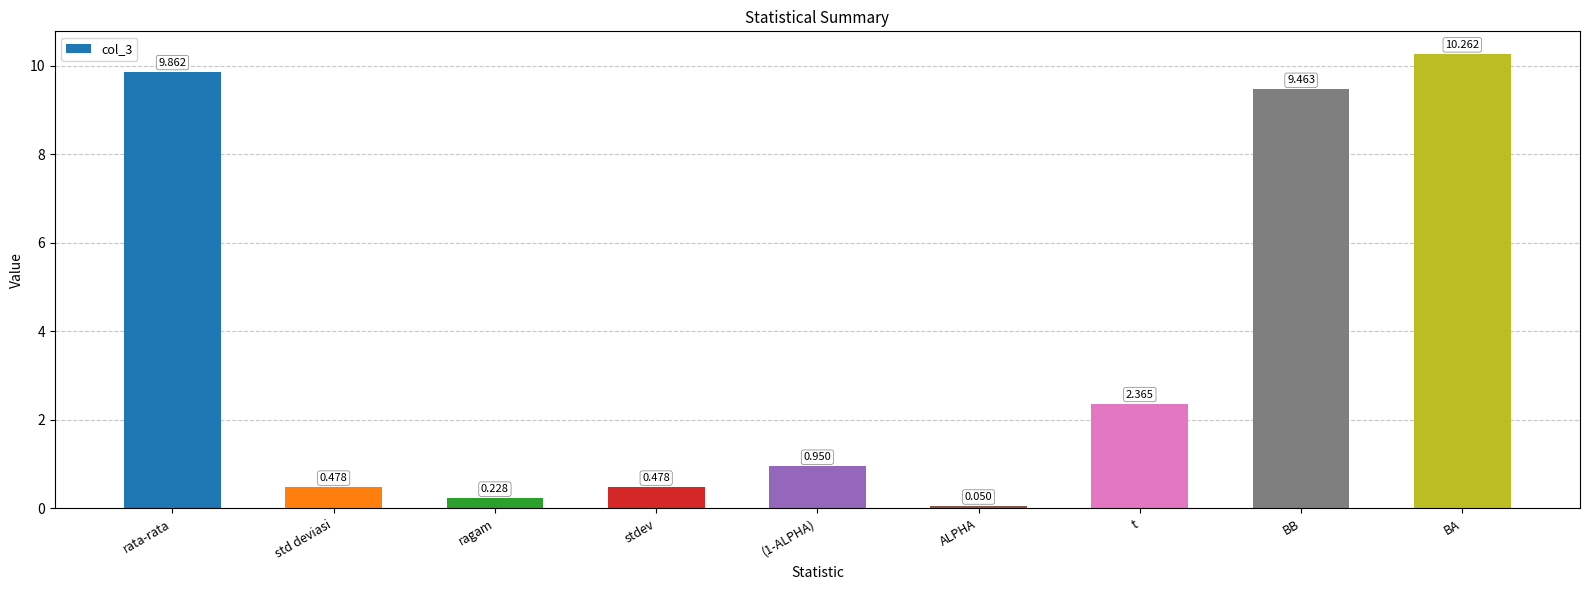

Which has a higher value, t or (1-ALPHA)?

t